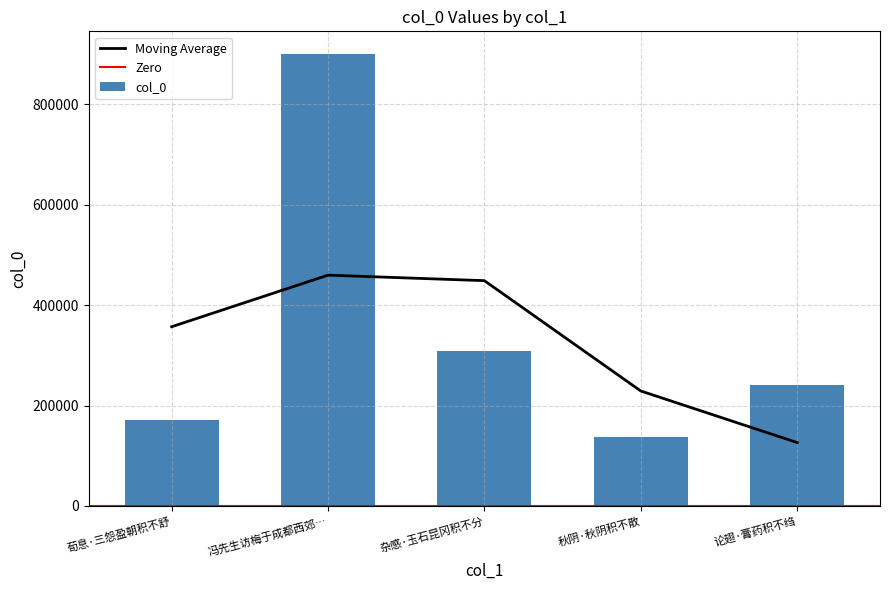

How many values in the col_0 series are below 241368?

2